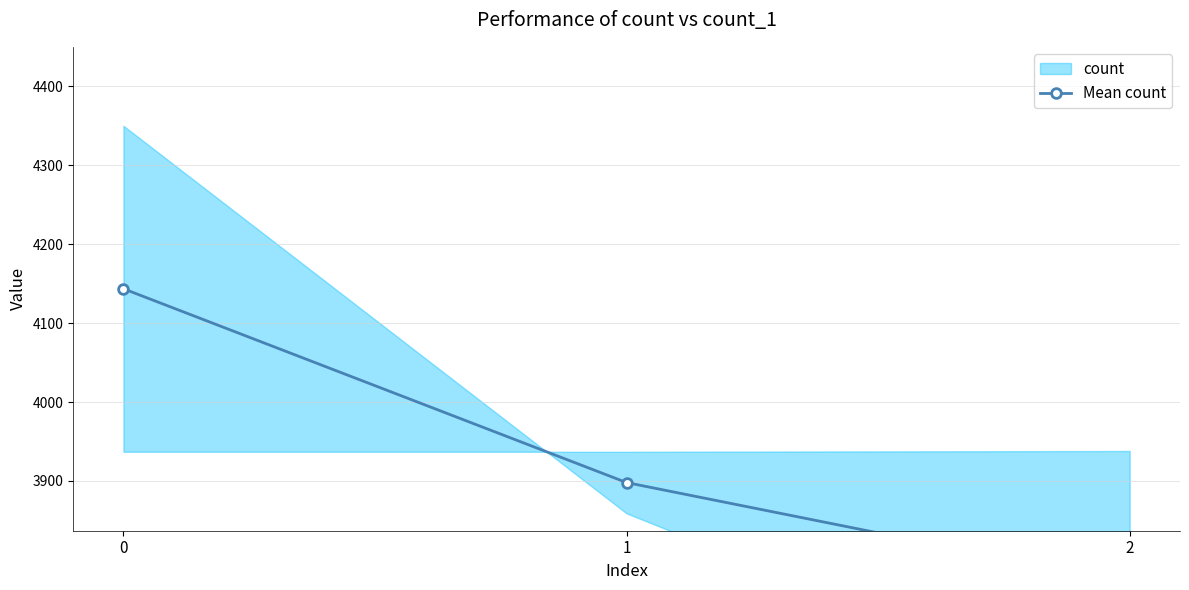

Rank the categories by value from highest to lowest.

0, 1, 2